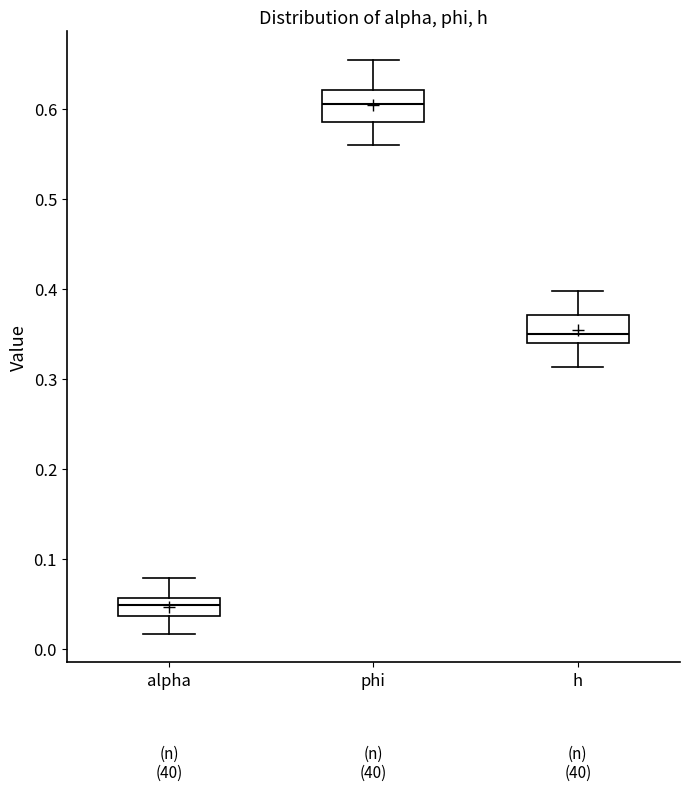

Reading left to right, read every box against the y-axis: the position of its median line, the range the box covers, and the ends of its whiskers. The values are not printed on the chart, so give them approximately, as read against the axis.

alpha: median 0.05, box 0.04 to 0.06, whiskers 0.02 to 0.08
phi: median 0.61, box 0.59 to 0.62, whiskers 0.56 to 0.65
h: median 0.35, box 0.34 to 0.37, whiskers 0.31 to 0.40